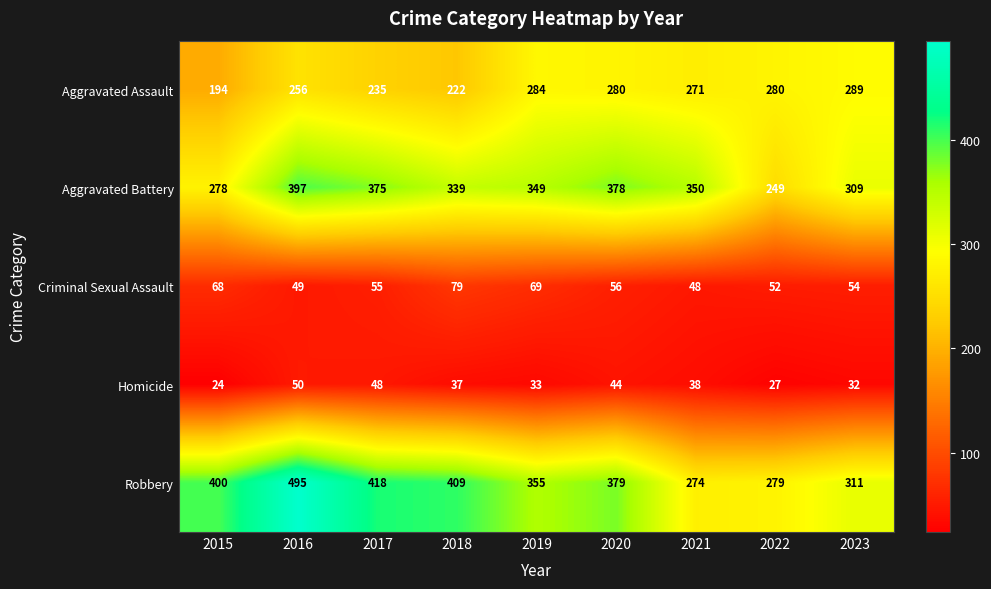

What is the difference between the maximum and minimum values in the Homicide series?

26